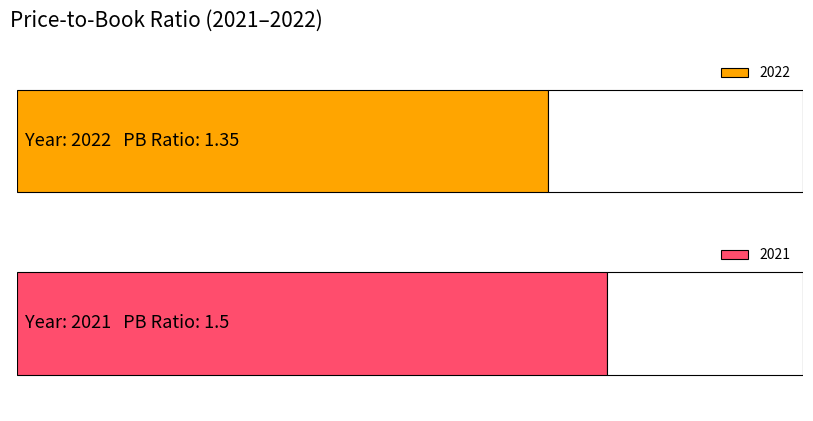

Does the chart contain any negative values?

No